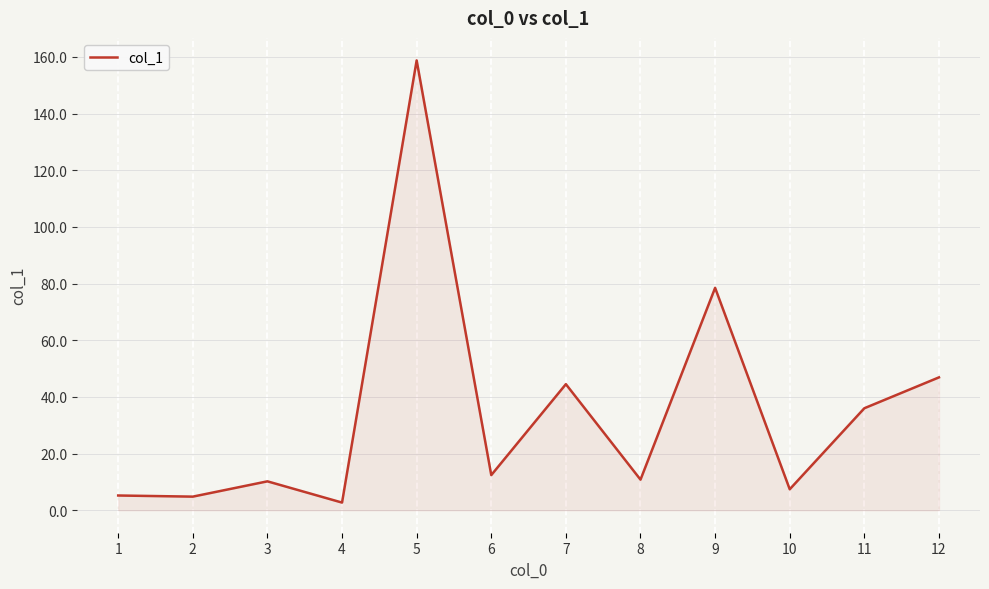

What is the maximum value shown in the chart?

158.8